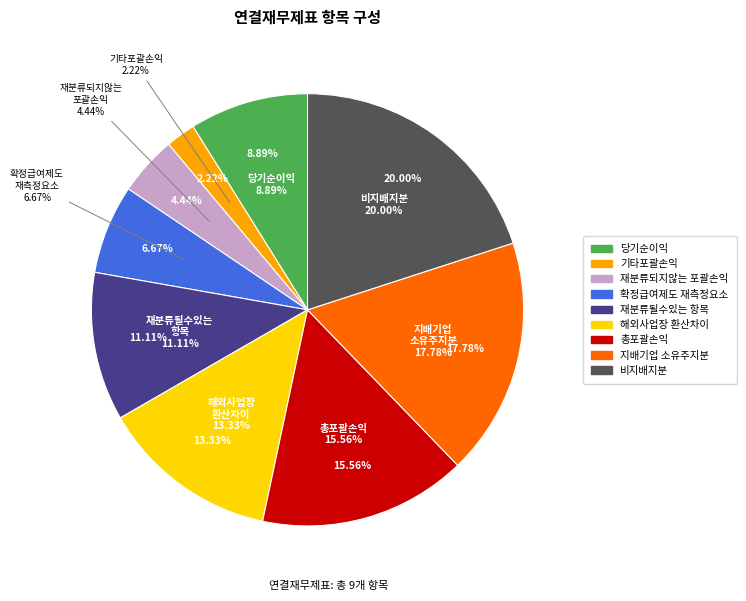

How much of the chart is everything except 기타포괄손익?

97.8%